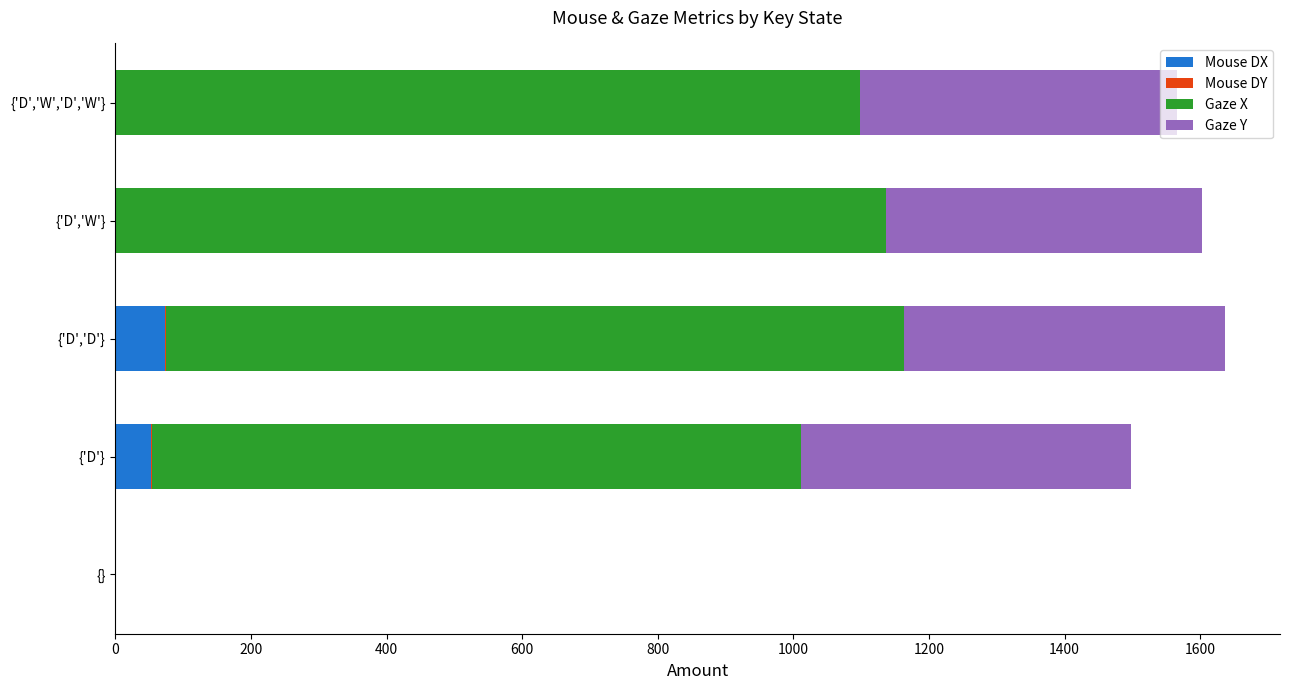

The value of Mouse DX at {'D','D'} is 72.5. True or false?

True